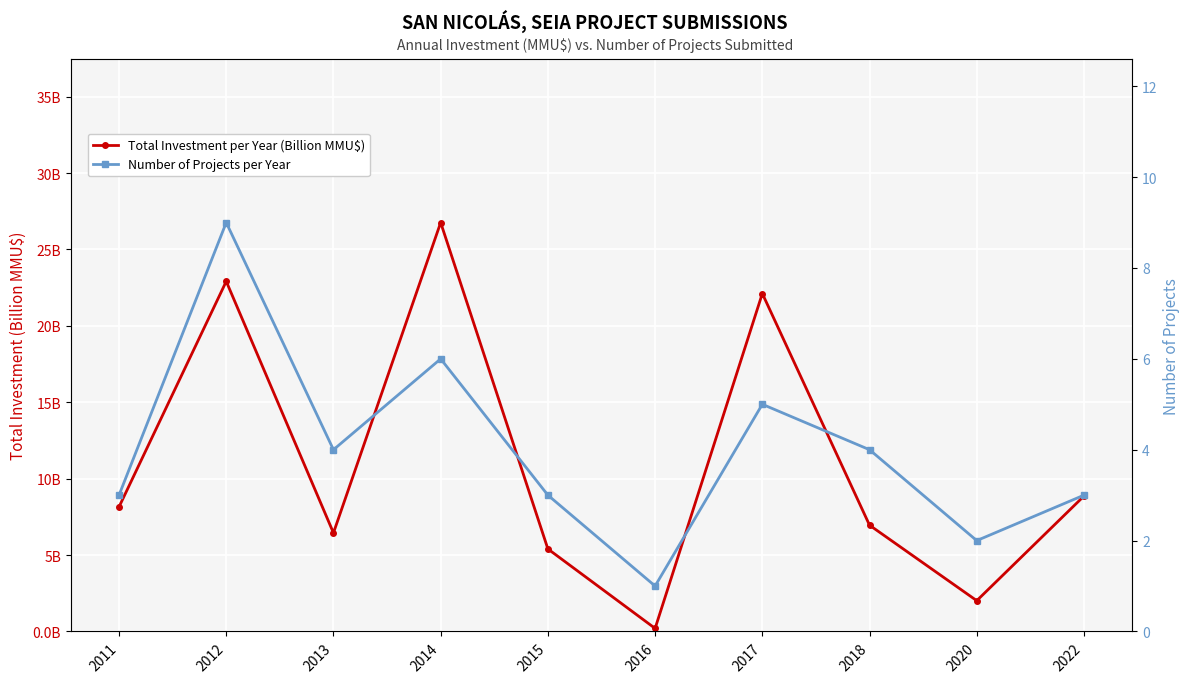

Rank the series by their average value, from lowest to highest.

Number of Projects per Year, Total Investment per Year (Billion MMU$)